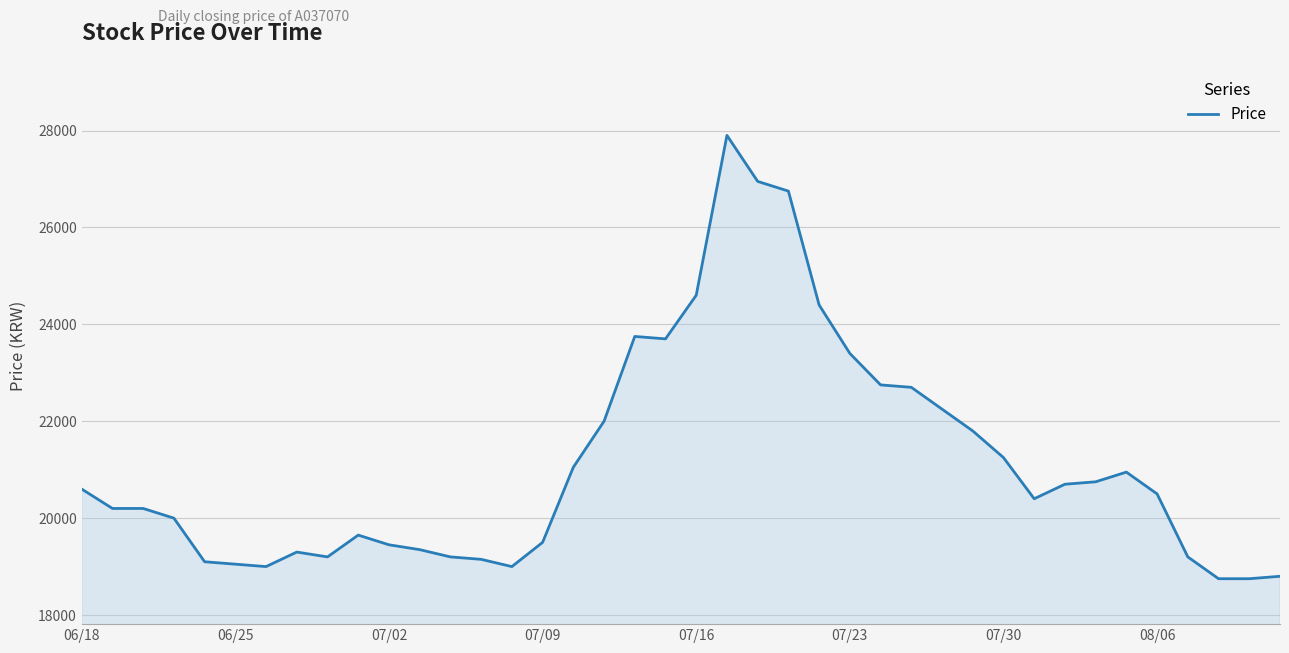

What is the maximum value shown in the chart?

27900